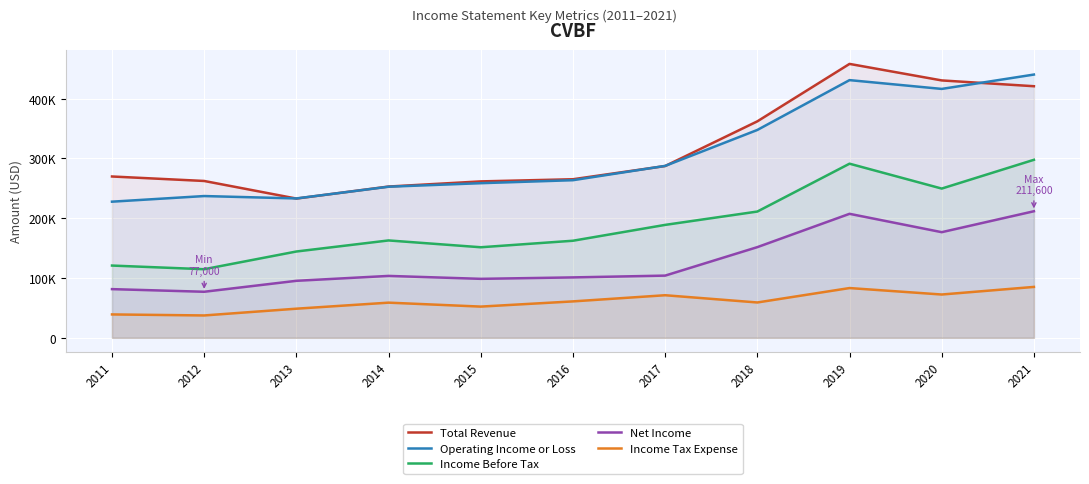

Where is Net Income nearest to the value 144300?

2018